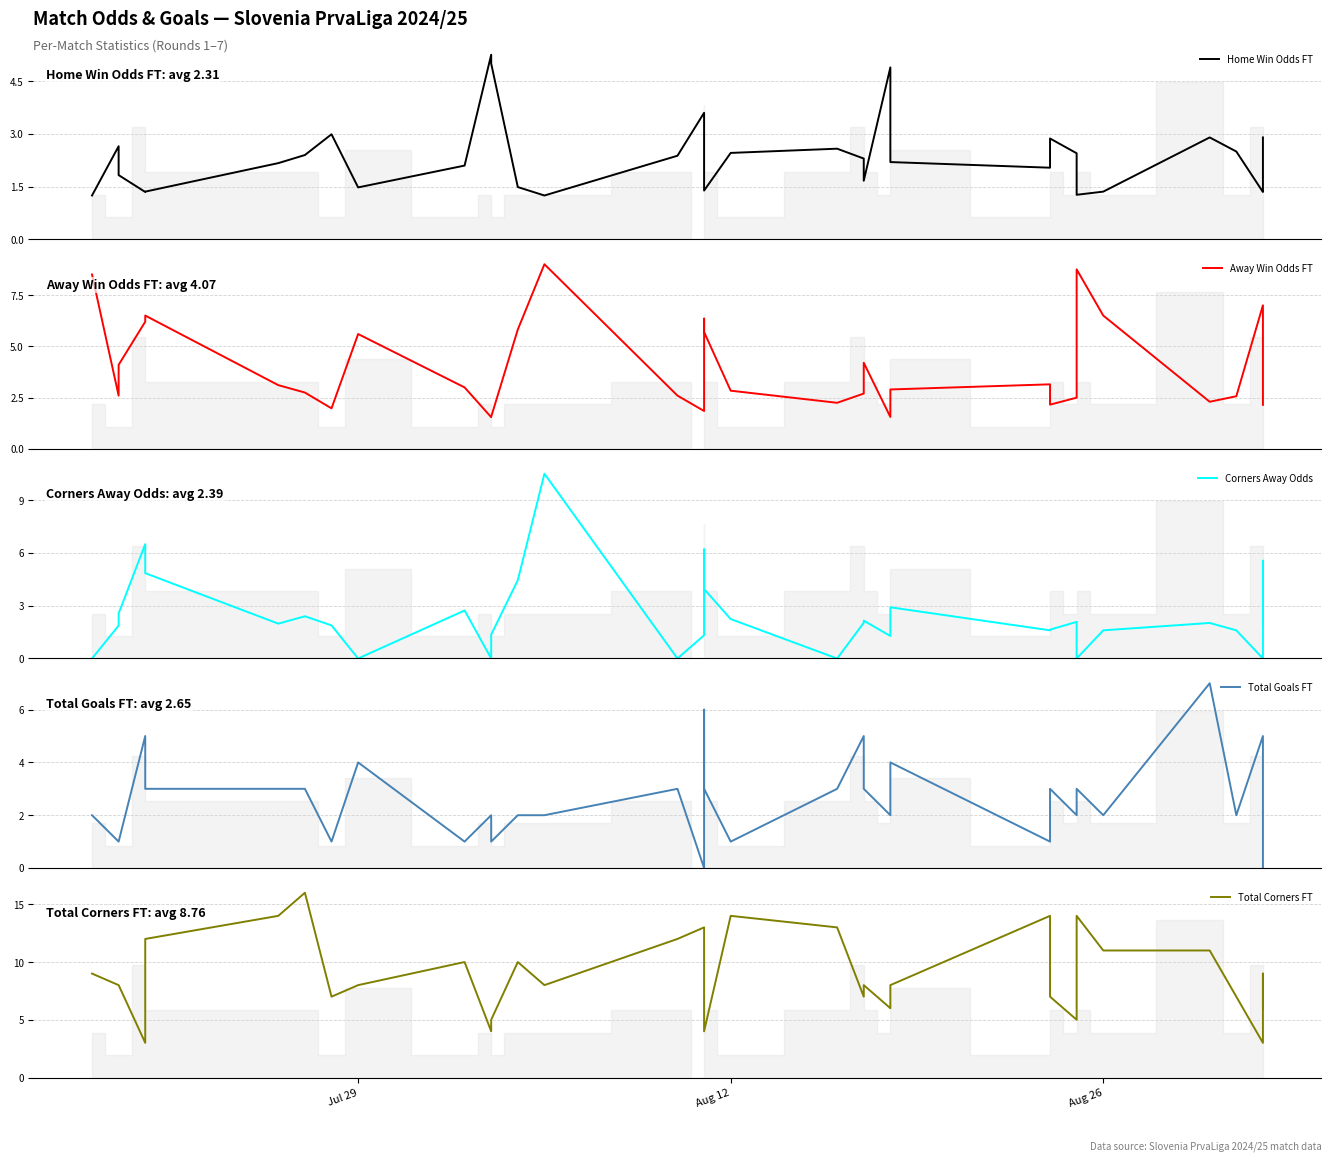

What is the greatest value displayed?

16.0